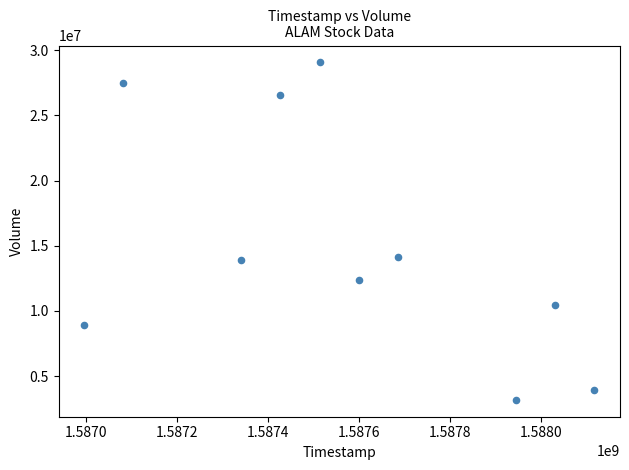

What is the range of X values (max minus min)?

1123200